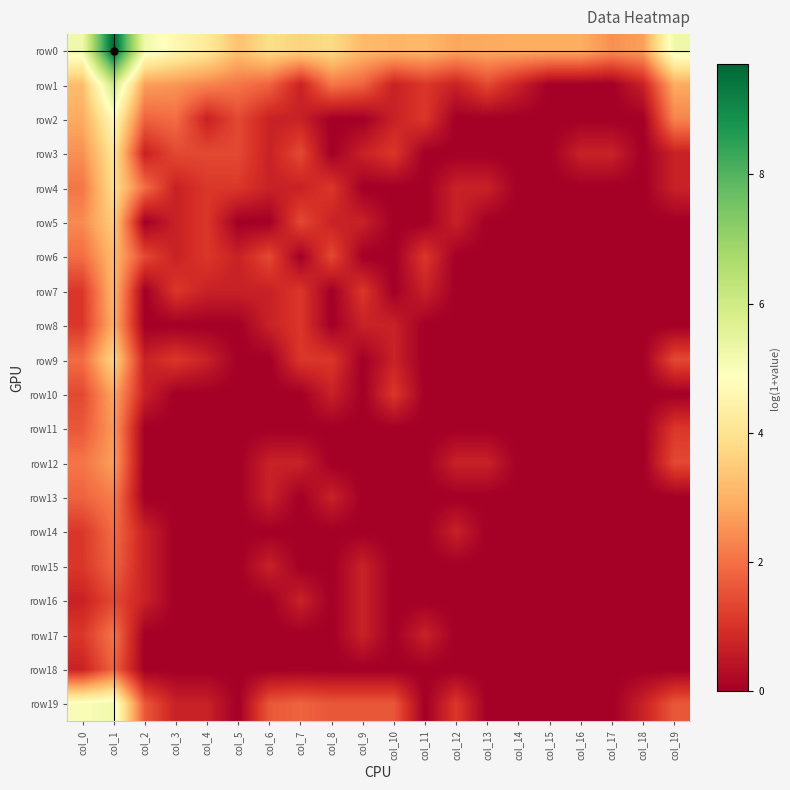

Reading left to right, list all the values displayed in this chart.

row0: col_0=5.2	col_1=9.7	col_2=5.2	col_3=4.6	col_4=4.2	col_5=3.3	col_6=3.9	col_7=3.6	col_8=3.8	col_9=3.2	col_10=3.1	col_11=3.1	col_12=2.8	col_13=2.9	col_14=2.9	col_15=2.9	col_16=2.9	col_17=2.5	col_18=2.7	col_19=5.2
row1: col_0=3.2	col_1=6.1	col_2=2.7	col_3=2.6	col_4=2.3	col_5=2.1	col_6=1.8	col_7=0.7	col_8=2.1	col_9=1.8	col_10=0.7	col_11=1.1	col_12=0.7	col_13=1.4	col_14=0.7	col_15=0.0	col_16=0.0	col_17=0.0	col_18=0.7	col_19=2.9
row2: col_0=2.9	col_1=4.7	col_2=1.8	col_3=1.9	col_4=0.7	col_5=1.4	col_6=0.7	col_7=0.7	col_8=0.0	col_9=0.0	col_10=0.7	col_11=1.1	col_12=0.0	col_13=0.0	col_14=0.0	col_15=0.0	col_16=0.0	col_17=0.0	col_18=0.0	col_19=2.3
row3: col_0=2.5	col_1=4.1	col_2=0.7	col_3=1.4	col_4=1.4	col_5=1.4	col_6=0.7	col_7=1.4	col_8=0.0	col_9=0.7	col_10=1.1	col_11=0.0	col_12=0.0	col_13=0.0	col_14=0.0	col_15=0.0	col_16=0.7	col_17=0.7	col_18=0.0	col_19=0.7
row4: col_0=2.1	col_1=3.9	col_2=1.9	col_3=0.7	col_4=1.1	col_5=1.1	col_6=0.7	col_7=0.7	col_8=1.1	col_9=0.0	col_10=0.0	col_11=0.0	col_12=0.7	col_13=0.7	col_14=0.0	col_15=0.0	col_16=0.0	col_17=0.0	col_18=0.0	col_19=0.7
row5: col_0=2.4	col_1=3.5	col_2=0.0	col_3=0.7	col_4=1.1	col_5=0.0	col_6=0.0	col_7=1.4	col_8=0.7	col_9=0.7	col_10=0.0	col_11=0.0	col_12=0.7	col_13=0.0	col_14=0.0	col_15=0.0	col_16=0.0	col_17=0.0	col_18=0.0	col_19=0.0
row6: col_0=1.9	col_1=3.2	col_2=1.4	col_3=0.7	col_4=1.1	col_5=0.7	col_6=1.4	col_7=0.0	col_8=1.4	col_9=0.0	col_10=0.0	col_11=1.1	col_12=0.0	col_13=0.0	col_14=0.0	col_15=0.0	col_16=0.0	col_17=0.0	col_18=0.0	col_19=0.0
row7: col_0=1.1	col_1=3.1	col_2=0.0	col_3=1.1	col_4=0.7	col_5=0.7	col_6=0.7	col_7=1.1	col_8=0.0	col_9=1.1	col_10=0.0	col_11=0.7	col_12=0.0	col_13=0.0	col_14=0.0	col_15=0.0	col_16=0.0	col_17=0.0	col_18=0.0	col_19=0.0
row8: col_0=1.1	col_1=3.0	col_2=0.0	col_3=0.0	col_4=0.0	col_5=0.0	col_6=0.7	col_7=1.1	col_8=0.0	col_9=0.7	col_10=0.7	col_11=0.0	col_12=0.0	col_13=0.0	col_14=0.0	col_15=0.0	col_16=0.0	col_17=0.0	col_18=0.0	col_19=0.0
row9: col_0=1.9	col_1=3.7	col_2=0.7	col_3=1.1	col_4=0.7	col_5=0.0	col_6=0.0	col_7=1.1	col_8=1.1	col_9=0.0	col_10=0.7	col_11=0.0	col_12=0.0	col_13=0.0	col_14=0.0	col_15=0.0	col_16=0.0	col_17=0.0	col_18=0.0	col_19=1.4
row10: col_0=1.4	col_1=2.8	col_2=0.7	col_3=0.0	col_4=0.0	col_5=0.0	col_6=0.0	col_7=0.0	col_8=0.7	col_9=0.0	col_10=1.1	col_11=0.0	col_12=0.0	col_13=0.0	col_14=0.0	col_15=0.0	col_16=0.0	col_17=0.0	col_18=0.0	col_19=0.0
row11: col_0=1.6	col_1=2.6	col_2=0.0	col_3=0.0	col_4=0.0	col_5=0.0	col_6=0.0	col_7=0.0	col_8=0.0	col_9=0.0	col_10=0.0	col_11=0.0	col_12=0.0	col_13=0.0	col_14=0.0	col_15=0.0	col_16=0.0	col_17=0.0	col_18=0.0	col_19=1.1
row12: col_0=2.1	col_1=2.7	col_2=0.0	col_3=0.0	col_4=0.0	col_5=0.0	col_6=0.7	col_7=0.7	col_8=0.0	col_9=0.0	col_10=0.0	col_11=0.0	col_12=0.7	col_13=0.7	col_14=0.0	col_15=0.0	col_16=0.0	col_17=0.0	col_18=0.0	col_19=1.4
row13: col_0=1.8	col_1=2.2	col_2=0.0	col_3=0.0	col_4=0.0	col_5=0.0	col_6=0.7	col_7=0.0	col_8=0.7	col_9=0.0	col_10=0.0	col_11=0.0	col_12=0.0	col_13=0.0	col_14=0.0	col_15=0.0	col_16=0.0	col_17=0.0	col_18=0.0	col_19=0.0
row14: col_0=1.1	col_1=1.9	col_2=0.7	col_3=0.0	col_4=0.0	col_5=0.0	col_6=0.0	col_7=0.0	col_8=0.0	col_9=0.0	col_10=0.0	col_11=0.0	col_12=0.7	col_13=0.0	col_14=0.0	col_15=0.0	col_16=0.0	col_17=0.0	col_18=0.0	col_19=0.0
row15: col_0=1.1	col_1=1.8	col_2=0.7	col_3=0.0	col_4=0.0	col_5=0.0	col_6=0.7	col_7=0.0	col_8=0.0	col_9=0.7	col_10=0.0	col_11=0.0	col_12=0.0	col_13=0.0	col_14=0.0	col_15=0.0	col_16=0.0	col_17=0.0	col_18=0.0	col_19=0.0
row16: col_0=0.7	col_1=1.4	col_2=0.7	col_3=0.0	col_4=0.0	col_5=0.0	col_6=0.0	col_7=0.7	col_8=0.0	col_9=0.7	col_10=0.0	col_11=0.0	col_12=0.0	col_13=0.0	col_14=0.0	col_15=0.0	col_16=0.0	col_17=0.0	col_18=0.0	col_19=0.0
row17: col_0=1.1	col_1=2.1	col_2=0.0	col_3=0.0	col_4=0.0	col_5=0.0	col_6=0.0	col_7=0.0	col_8=0.0	col_9=0.7	col_10=0.0	col_11=0.7	col_12=0.0	col_13=0.0	col_14=0.0	col_15=0.0	col_16=0.0	col_17=0.0	col_18=0.0	col_19=0.0
row18: col_0=0.7	col_1=1.8	col_2=0.0	col_3=0.0	col_4=0.0	col_5=0.0	col_6=0.0	col_7=0.0	col_8=0.0	col_9=0.0	col_10=0.0	col_11=0.0	col_12=0.0	col_13=0.0	col_14=0.0	col_15=0.0	col_16=0.0	col_17=0.0	col_18=0.0	col_19=0.0
row19: col_0=5.0	col_1=5.2	col_2=1.6	col_3=0.7	col_4=0.7	col_5=0.0	col_6=1.6	col_7=1.8	col_8=1.6	col_9=1.6	col_10=1.6	col_11=0.0	col_12=1.1	col_13=0.0	col_14=0.0	col_15=0.0	col_16=0.0	col_17=0.0	col_18=0.7	col_19=1.6